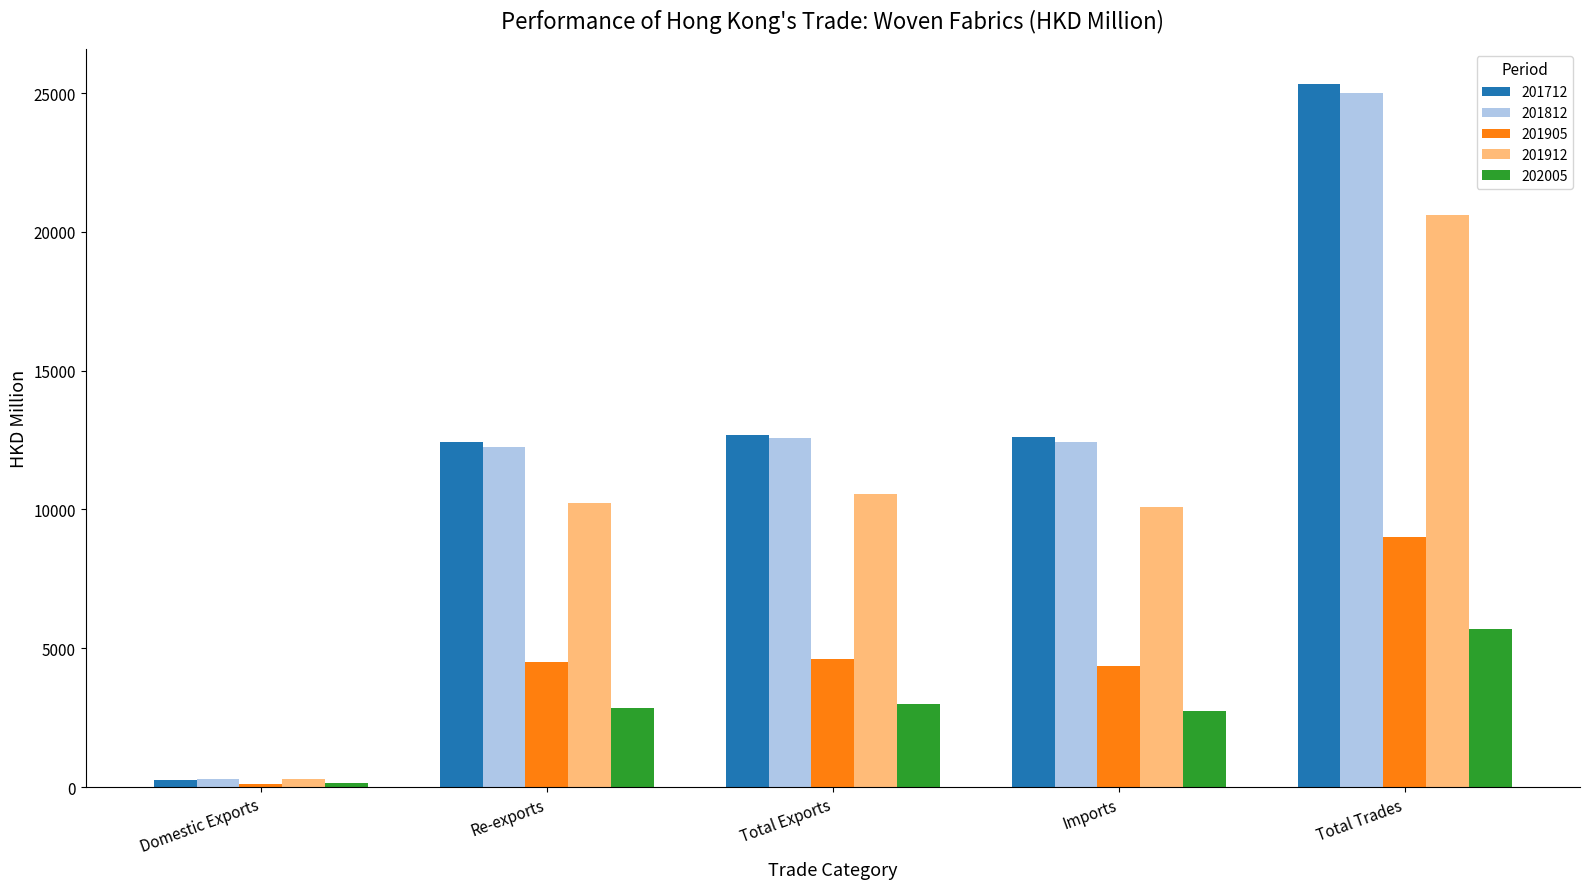

Which label corresponds to the smallest value in the chart?

Domestic Exports